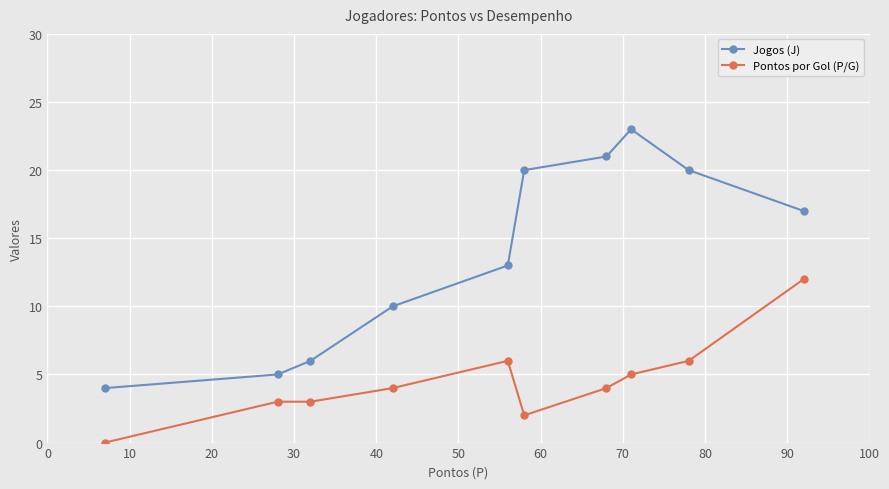

What is the sum of all Jogos (J) values?

139